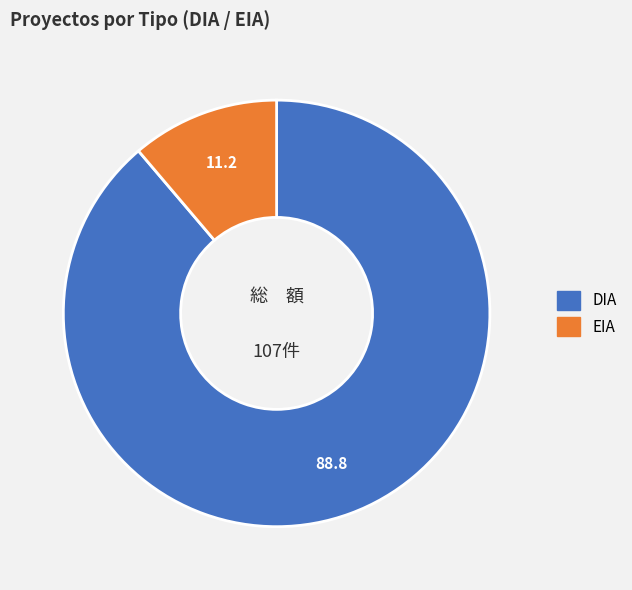

Which has a higher value, EIA or DIA?

DIA